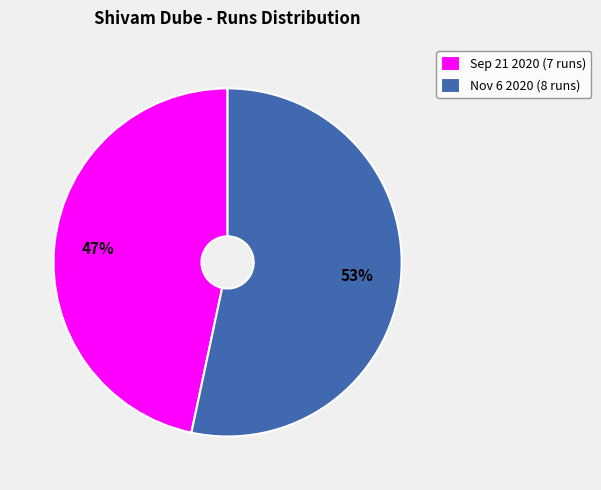

To the nearest percent, what is the average slice percentage?

50%